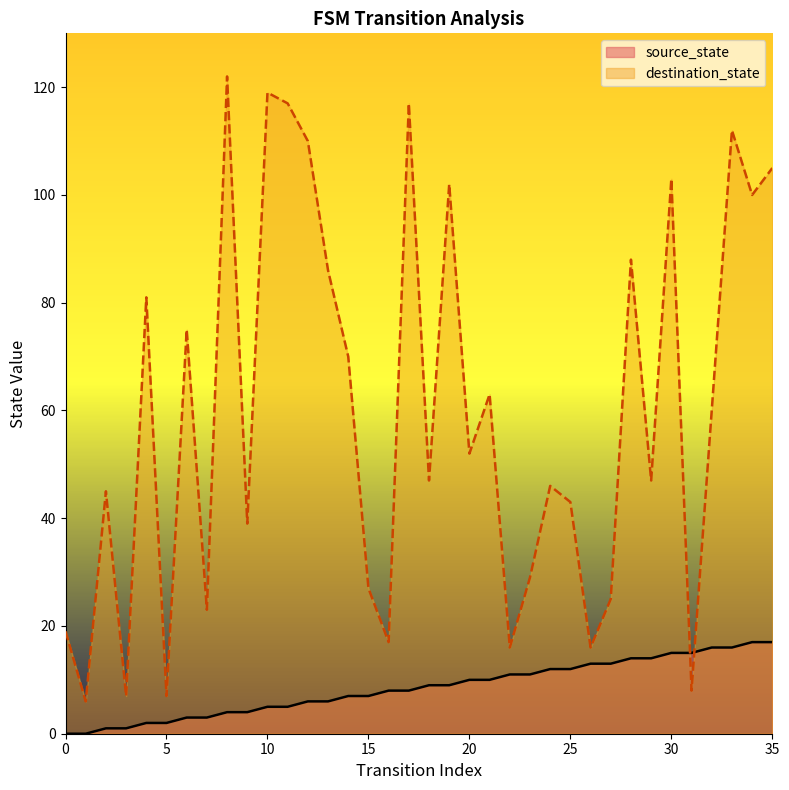

After their last crossing, which series has the higher values: destination_state or source_state?

destination_state